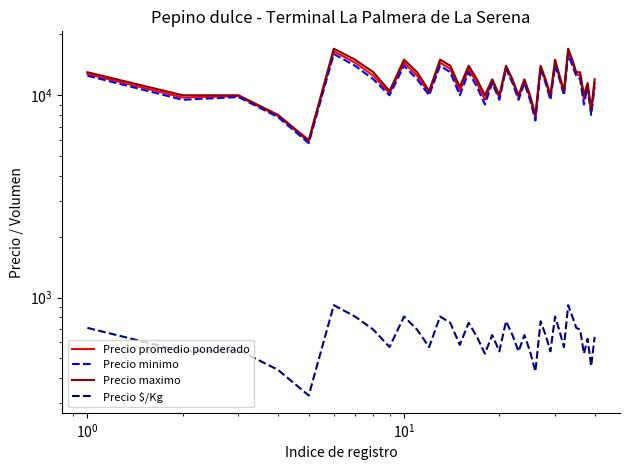

List the series in order of their peak value, lowest first.

Precio $/Kg, Precio minimo, Precio promedio ponderado, Precio maximo